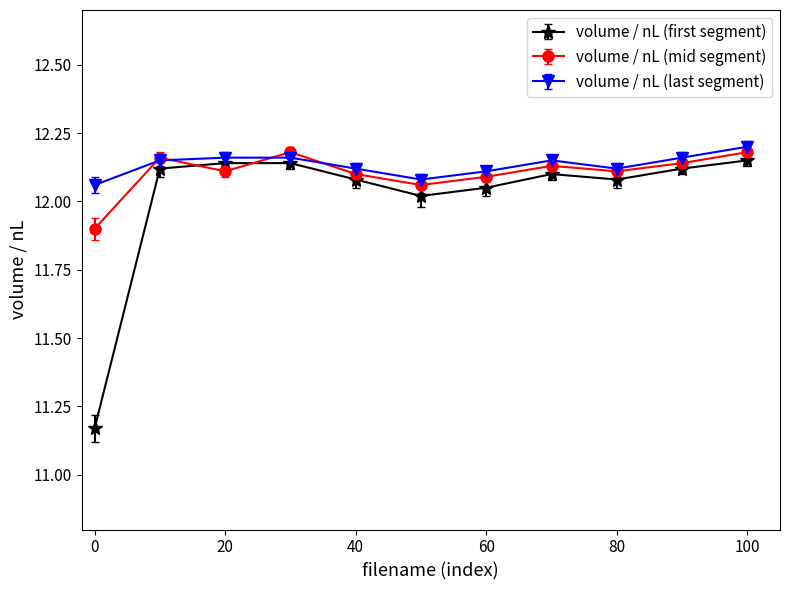

How many volume / nL (mid segment) values are between 12 and 13?

10